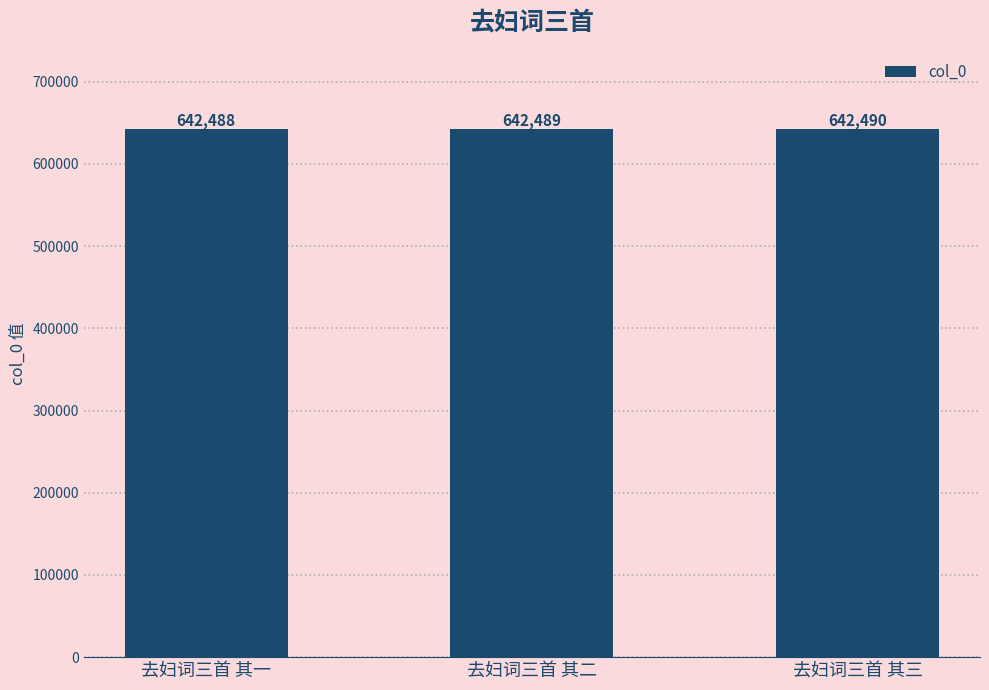

What is the greatest value displayed?

642490